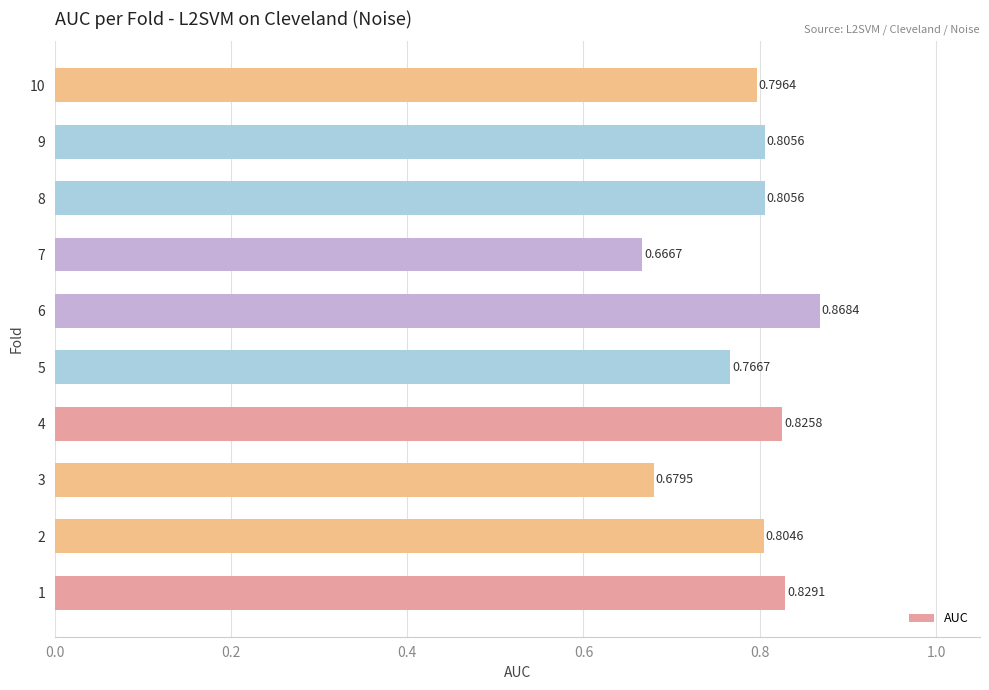

Where is the data nearest to the value 0?

7